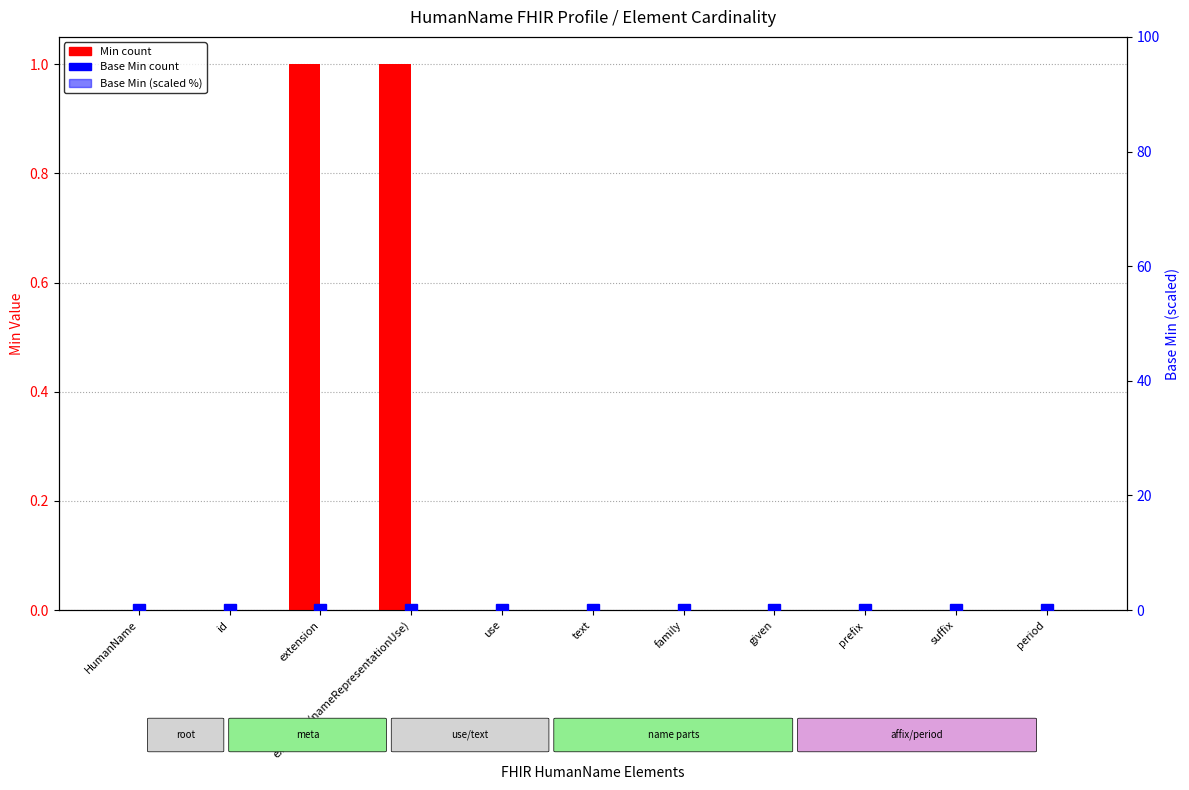

What is the label of the 11th bar from the right?

HumanName